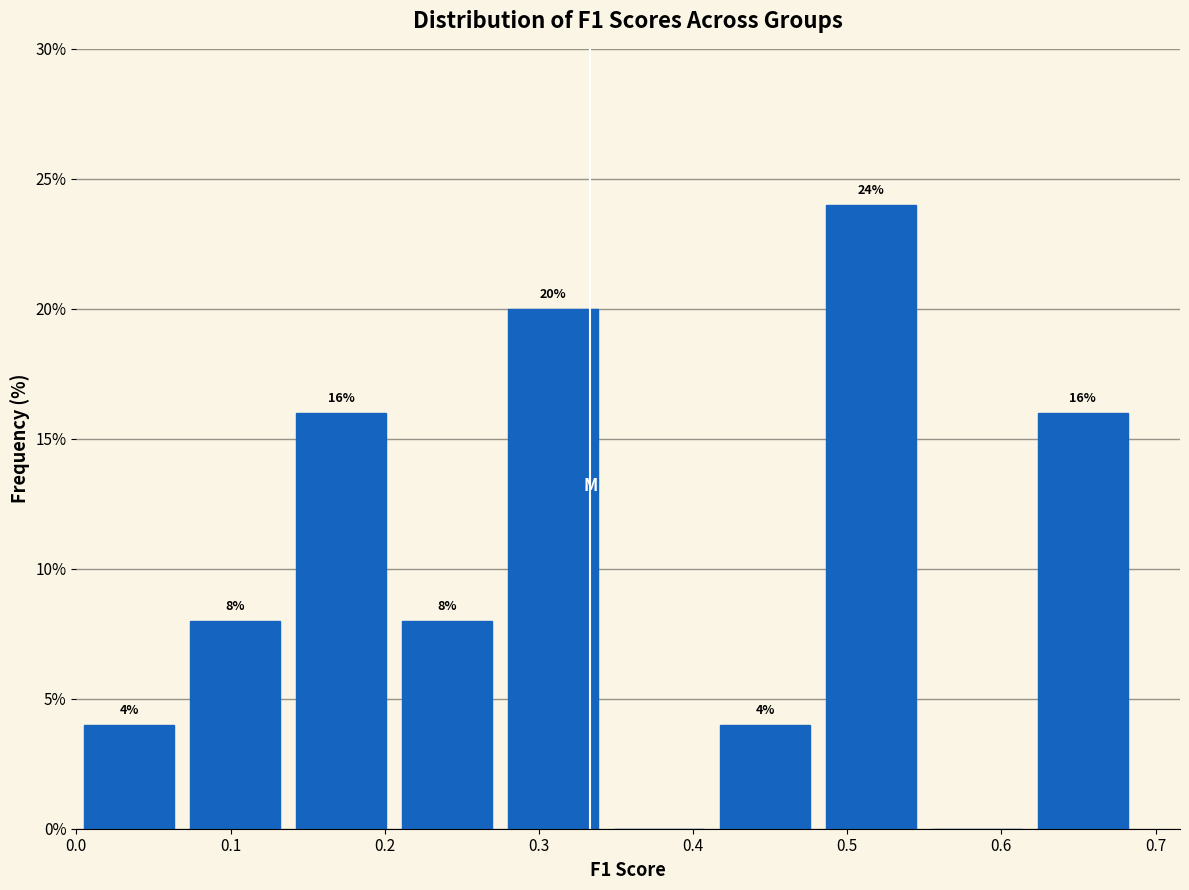

Which range on the x-axis has the tallest bar?

0.48 to 0.55